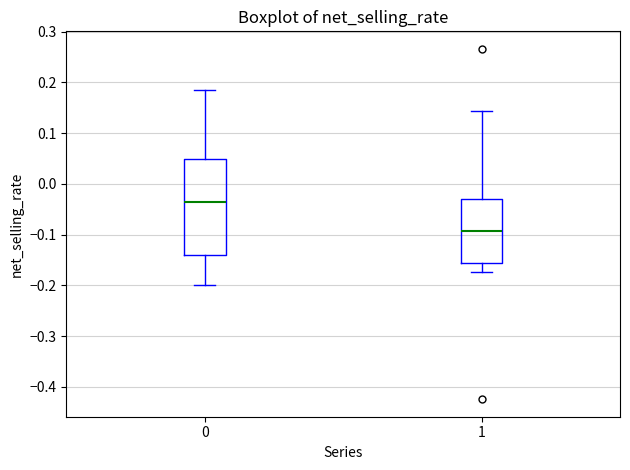

Reading left to right, transcribe this box plot: for each box, give where its median line is, the range the box spans, and where its two whiskers end, as read against the y-axis. The values are not printed on the chart, so give them approximately, as read against the axis.

0: median -0.03, box -0.14 to 0.05, whiskers -0.20 to 0.19
1: median -0.09, box -0.16 to -0.03, whiskers -0.17 to 0.14